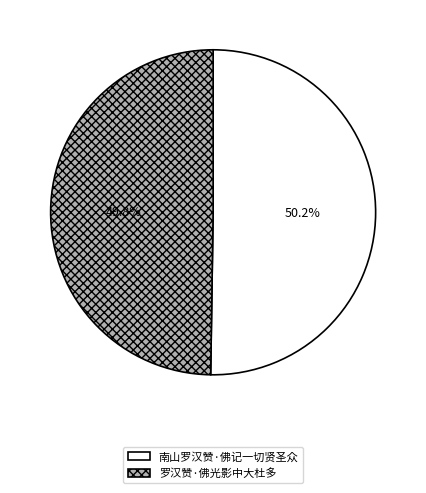

Approximately how many times larger is the value at 南山罗汉赞·佛记一切贤圣众 compared to 罗汉赞·佛光影中大杜多?

1.0